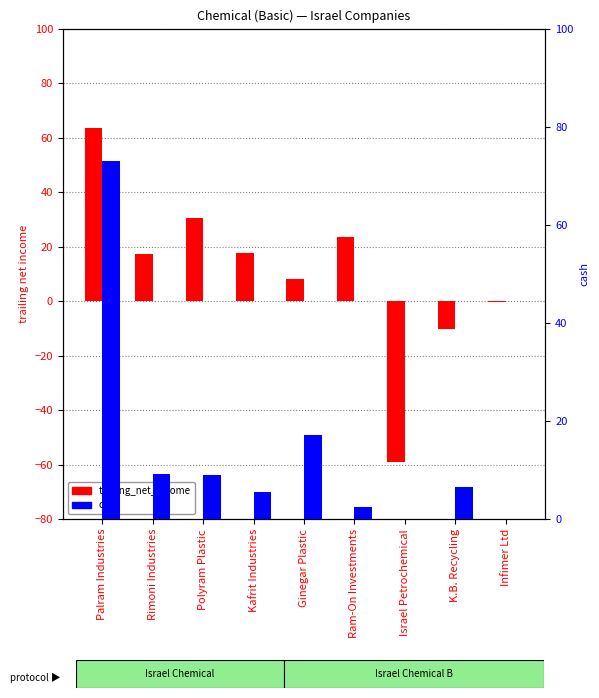

Which series has the largest range (max minus min)?

trailing_net_income